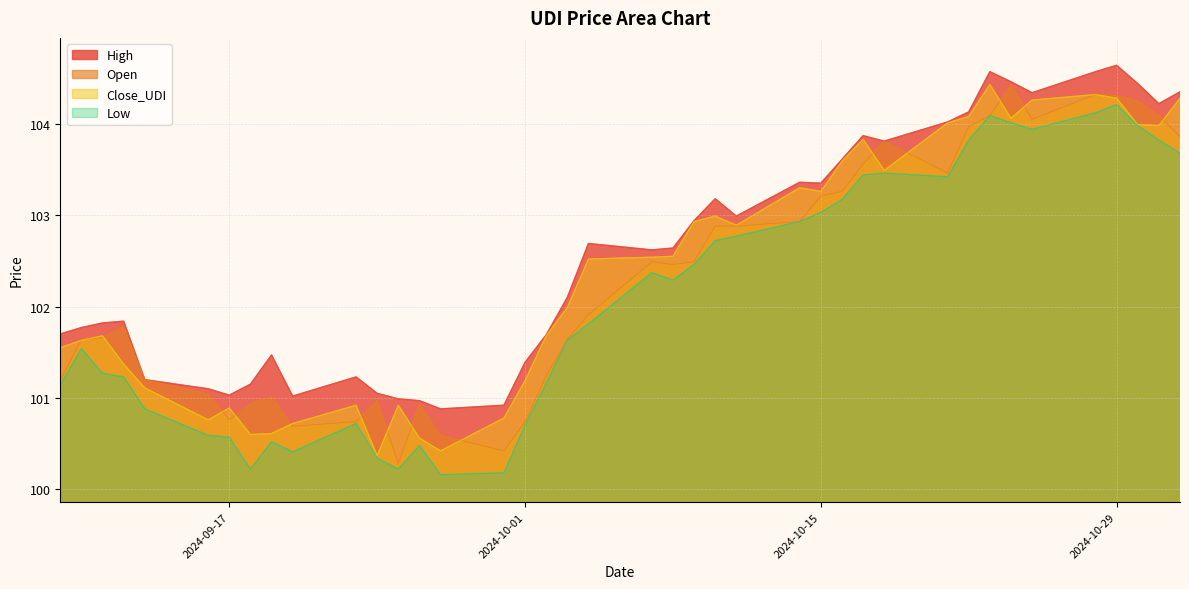

What is the maximum value for Close_UDI?

104.4